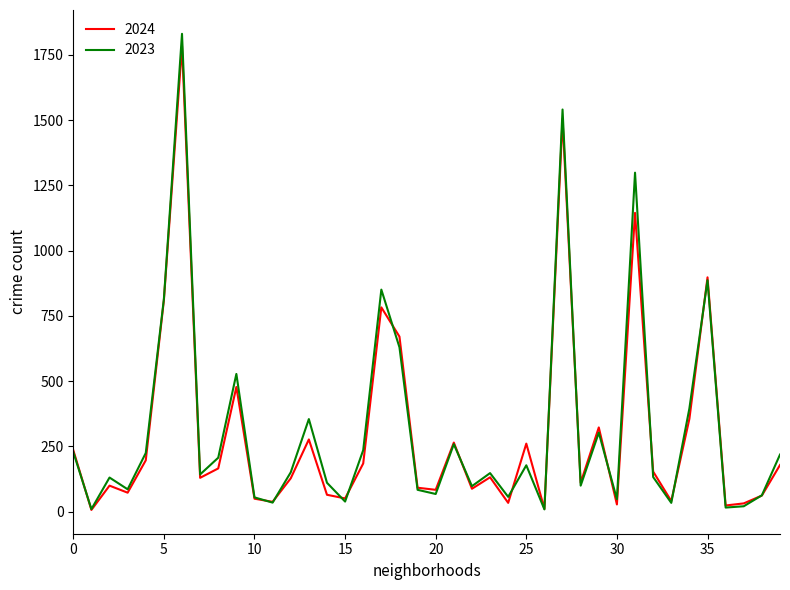

Which series has the widest spread of values?

2023